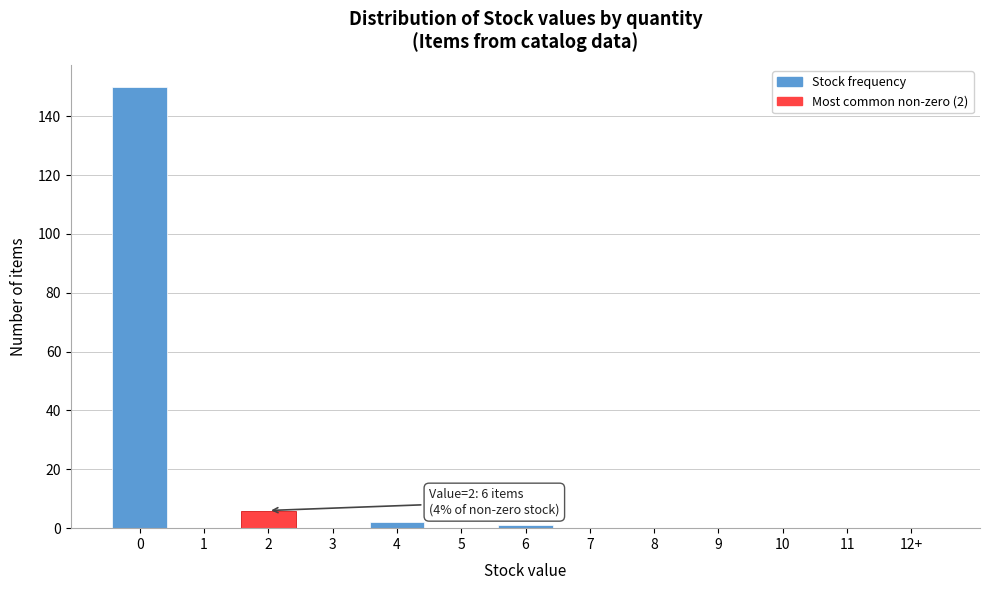

Reading left to right, what are all the values shown in this chart?

0=150	1=0	2=6	3=0	4=2	5=0	6=1	7=0	8=0	9=0	10=0	11=0	12+=0